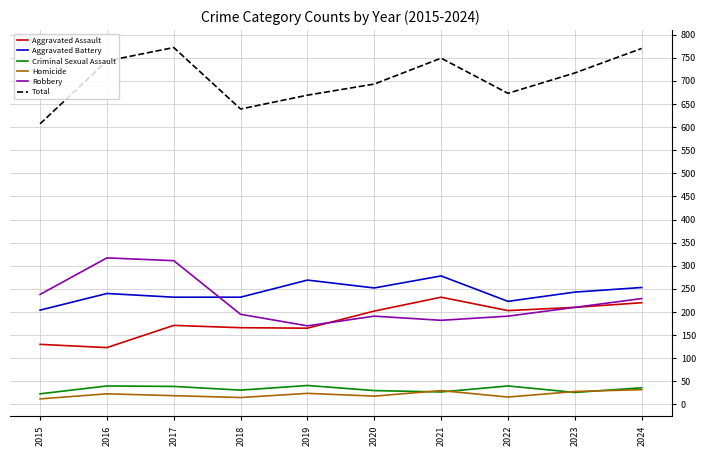

Which series has the widest spread of values?

Total